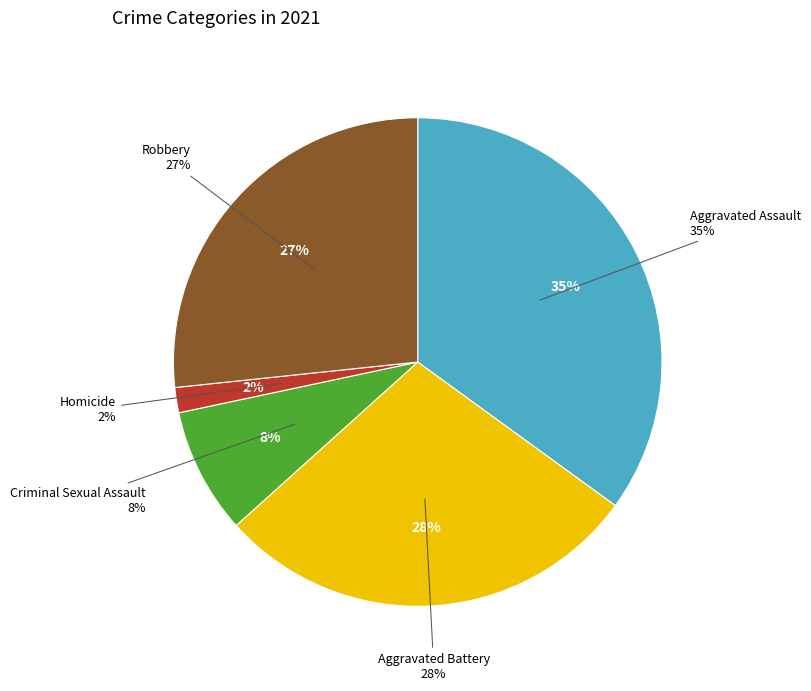

Is there a majority slice in this chart?

No